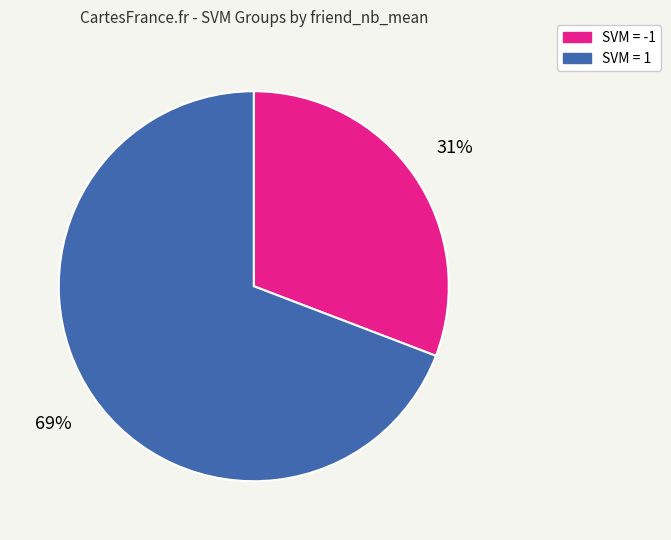

How many slices are in this pie chart?

2